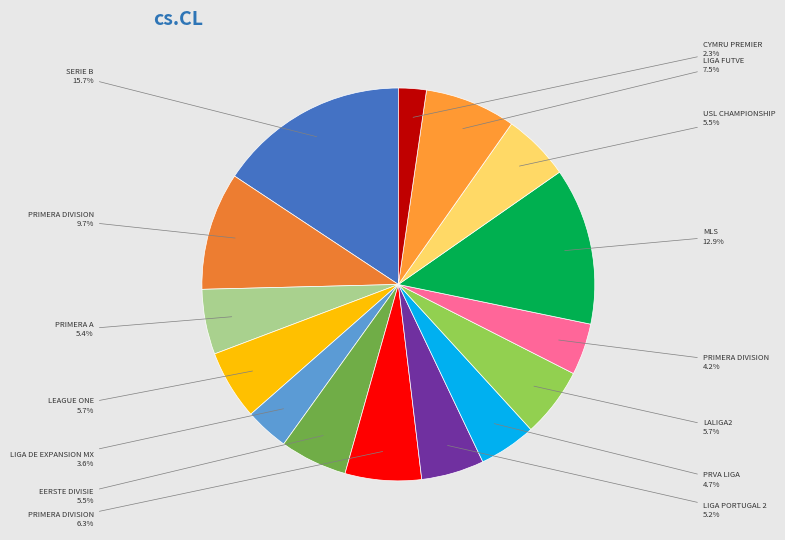

Count the number of slices in the pie.

15